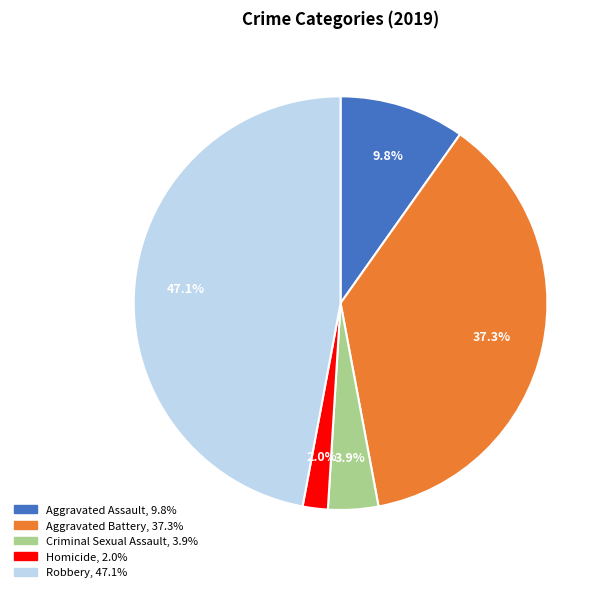

What portion of the pie excludes Criminal Sexual Assault?

96.1%